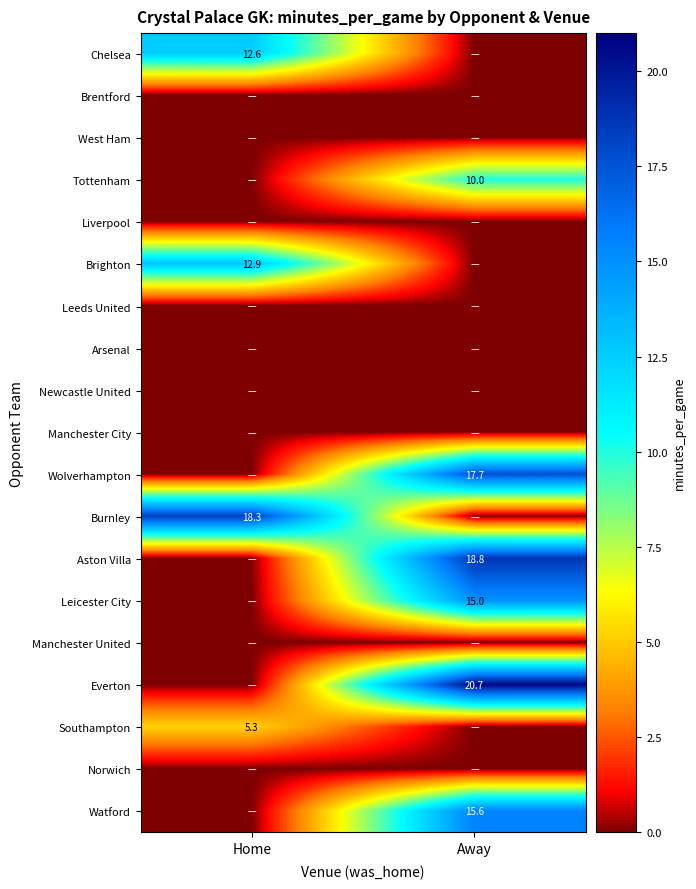

True or false: Burnley has a value of 9.8 at Home.

False